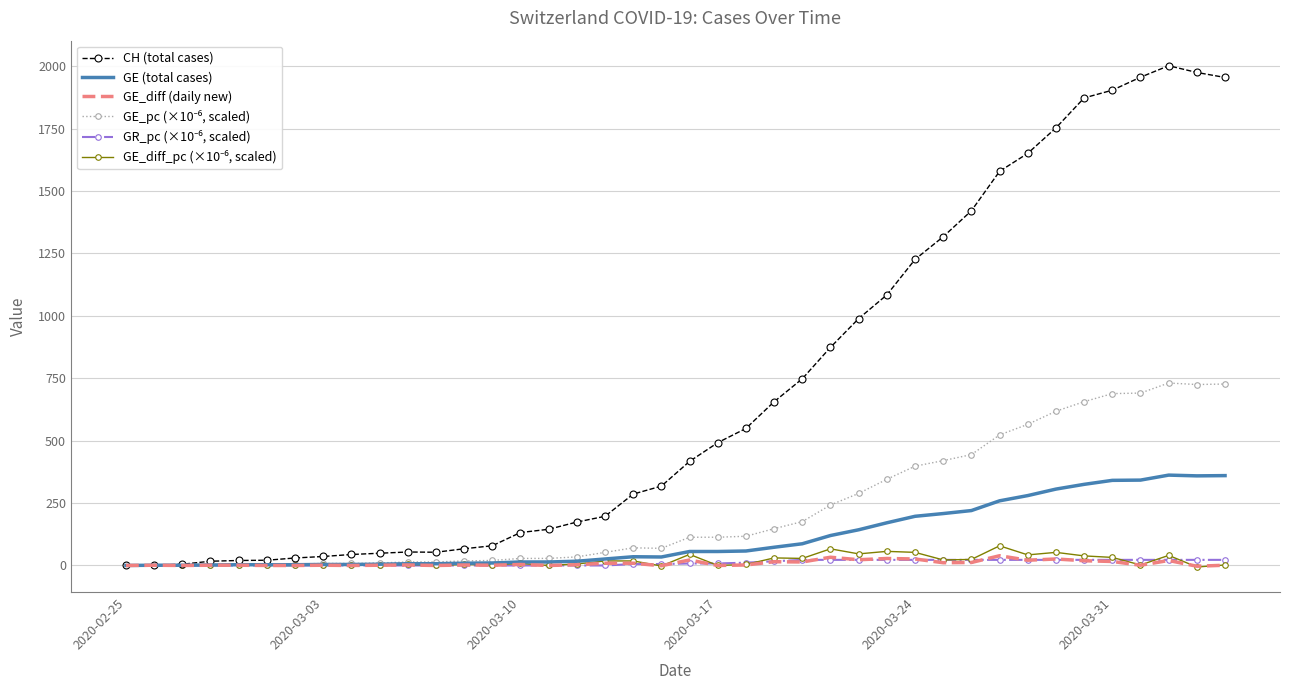

What is the greatest value displayed?

2002.0